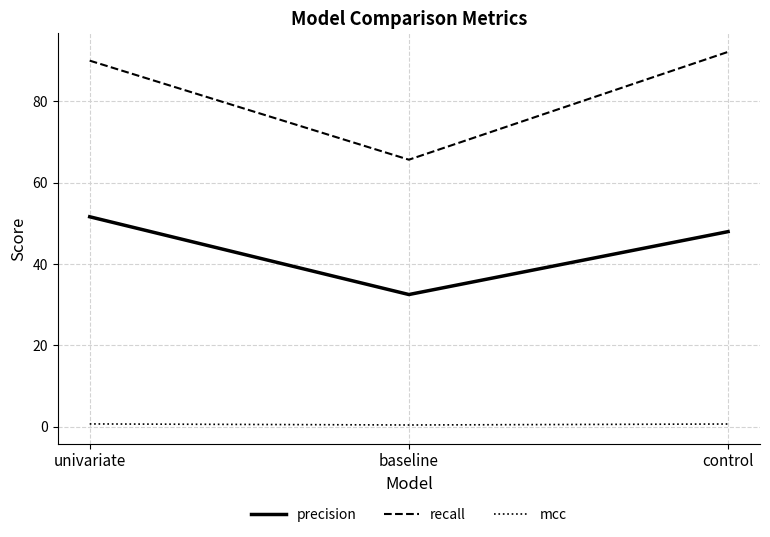

Does the chart have visible grid lines?

Yes